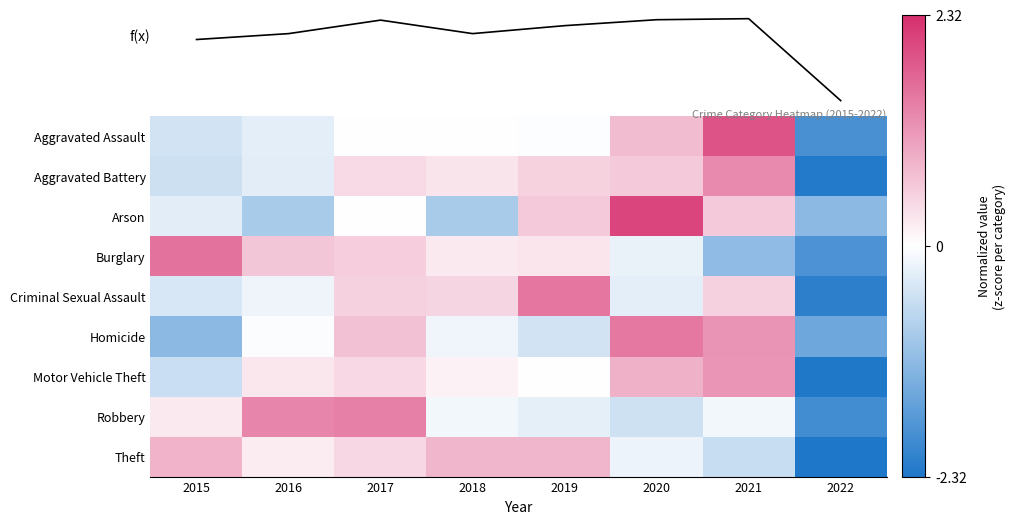

Which category has the highest value in the Motor Vehicle Theft series?

2021